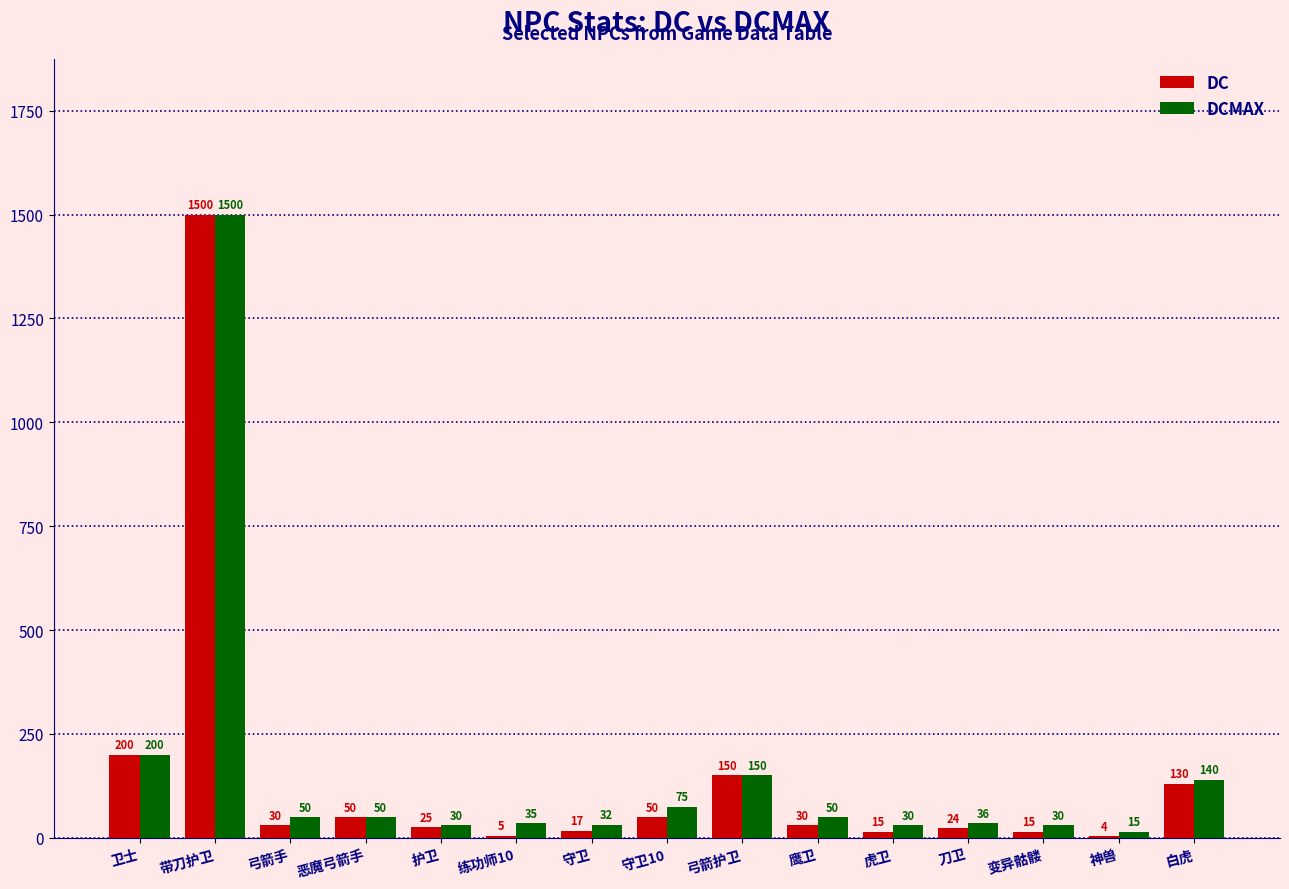

Reading right to left, list all the values displayed in this chart.

DC: 130	4	15	24	15	30	150	50	17	5	25	50	30	1500	200
DCMAX: 140	15	30	36	30	50	150	75	32	35	30	50	50	1500	200